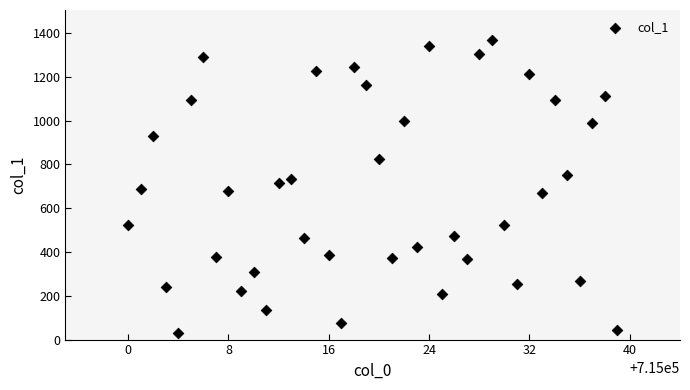

What is the range of Y values (max minus min)?

1339